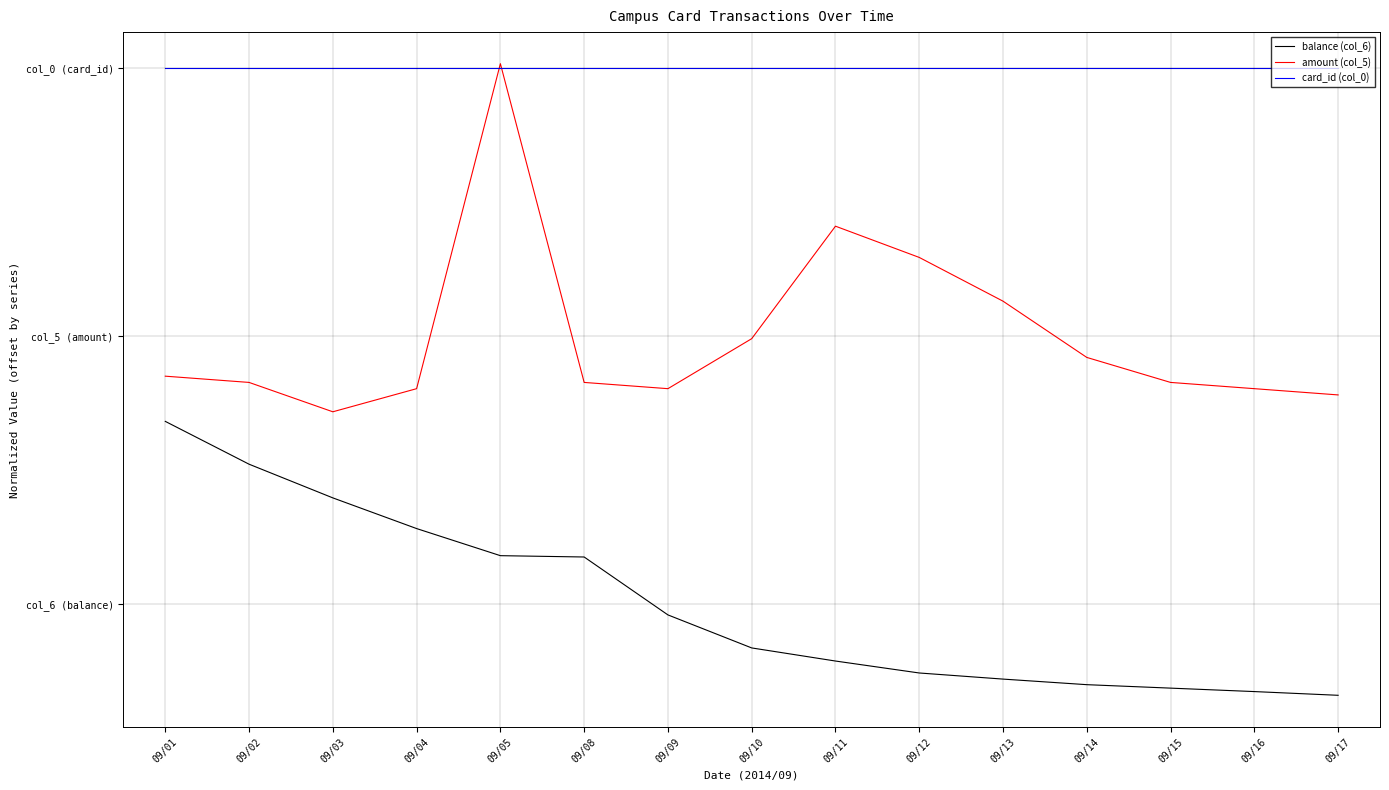

Which series has the largest total across all categories?

card_id (col_0)